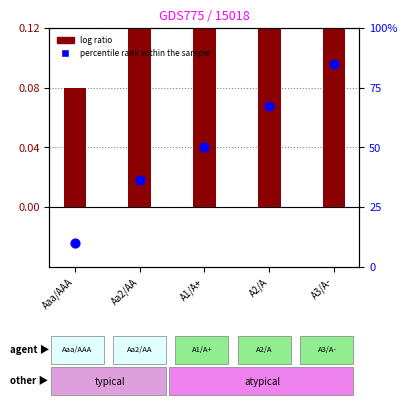

At which category is the sum across all series the highest?

A3/A-